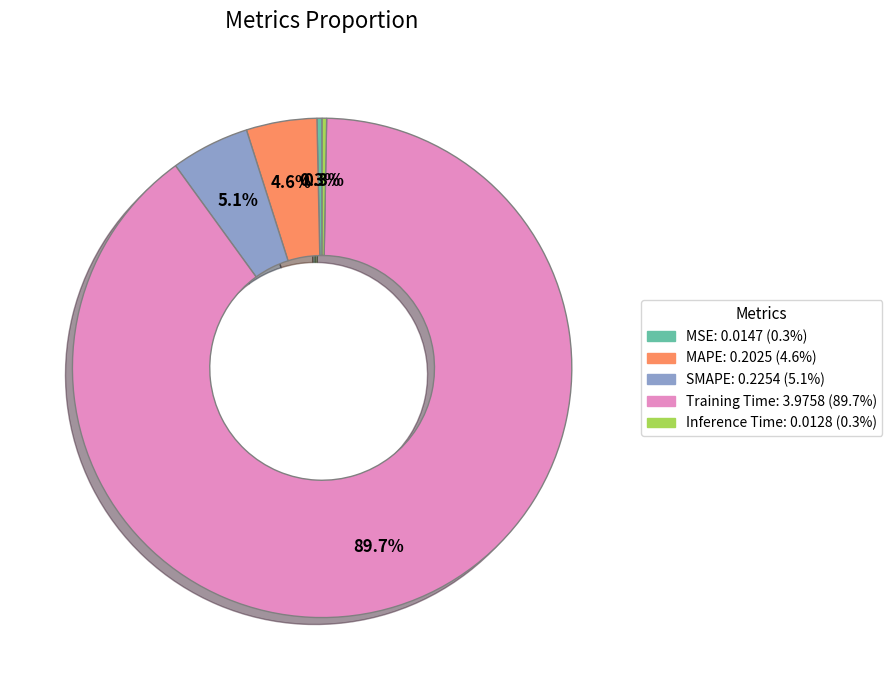

Combined, do MSE and Inference Time account for over 50%?

No